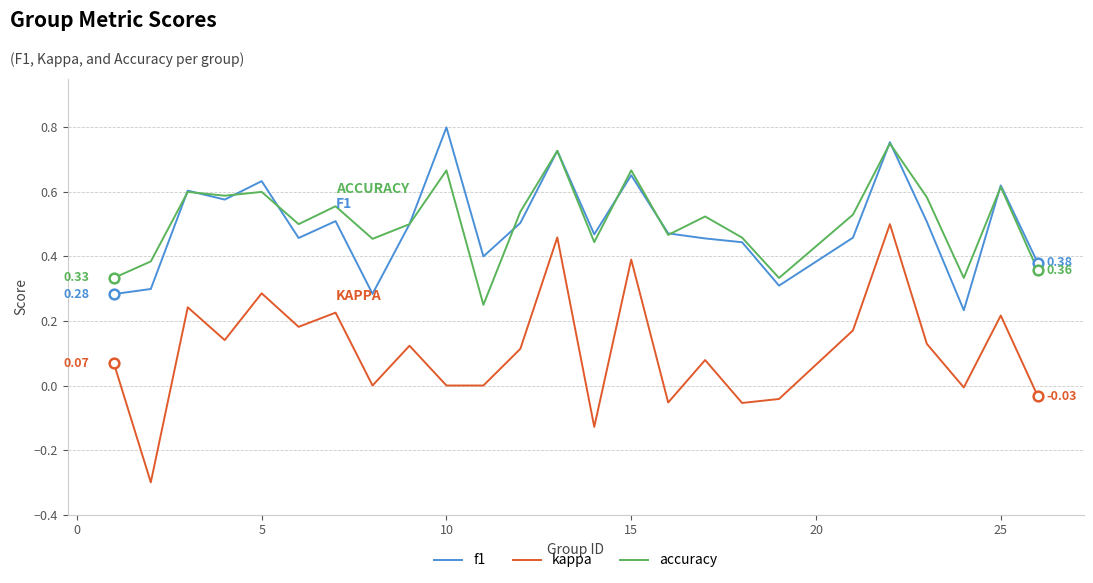

Does the chart display data point markers on the line(s)?

No